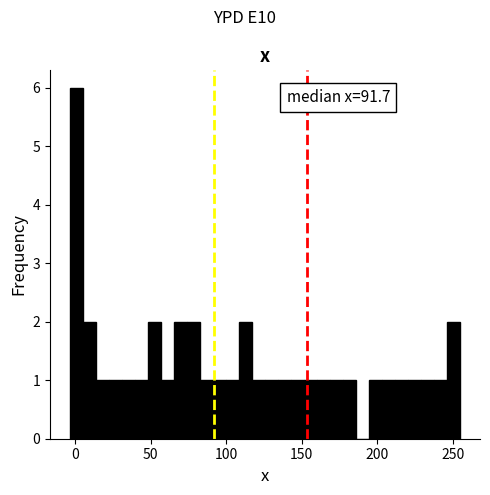

Read against the x-axis, roughly where is the centre of the tallest bar?

0